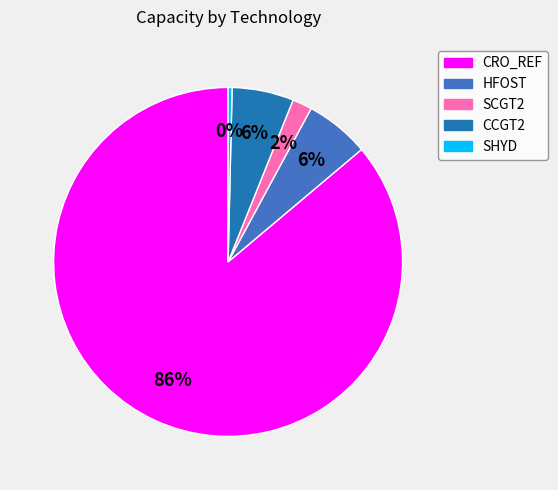

Is the sum of HFOST and SHYD greater than half?

No